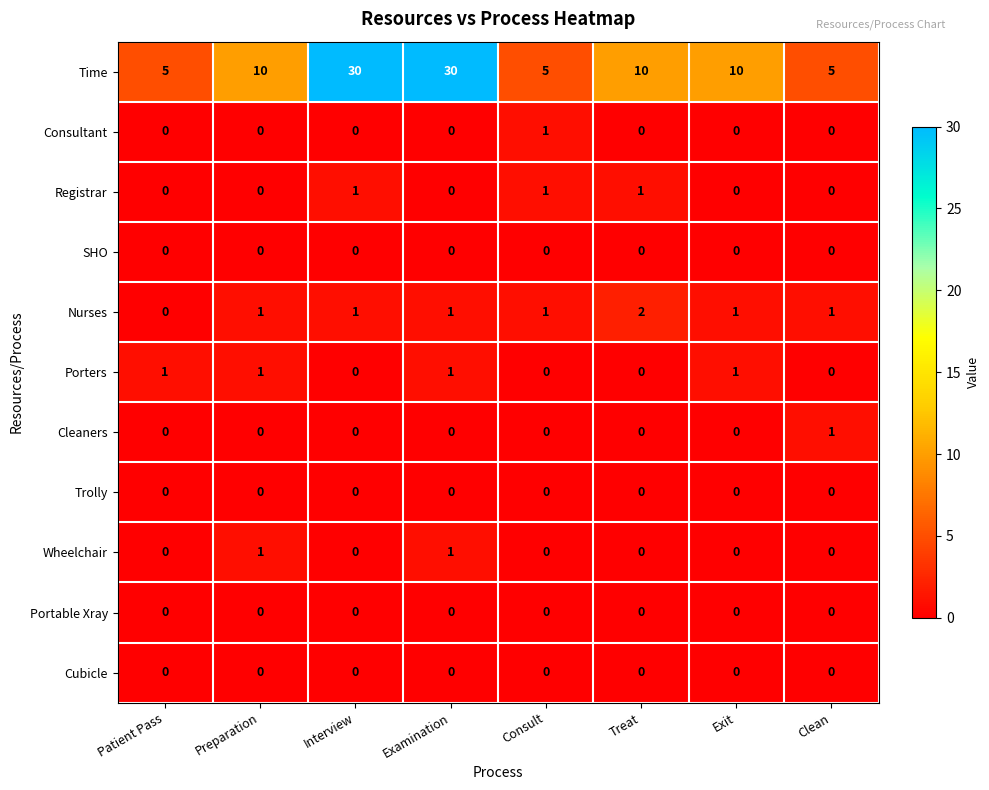

At which label does Consultant reach its peak?

Consult